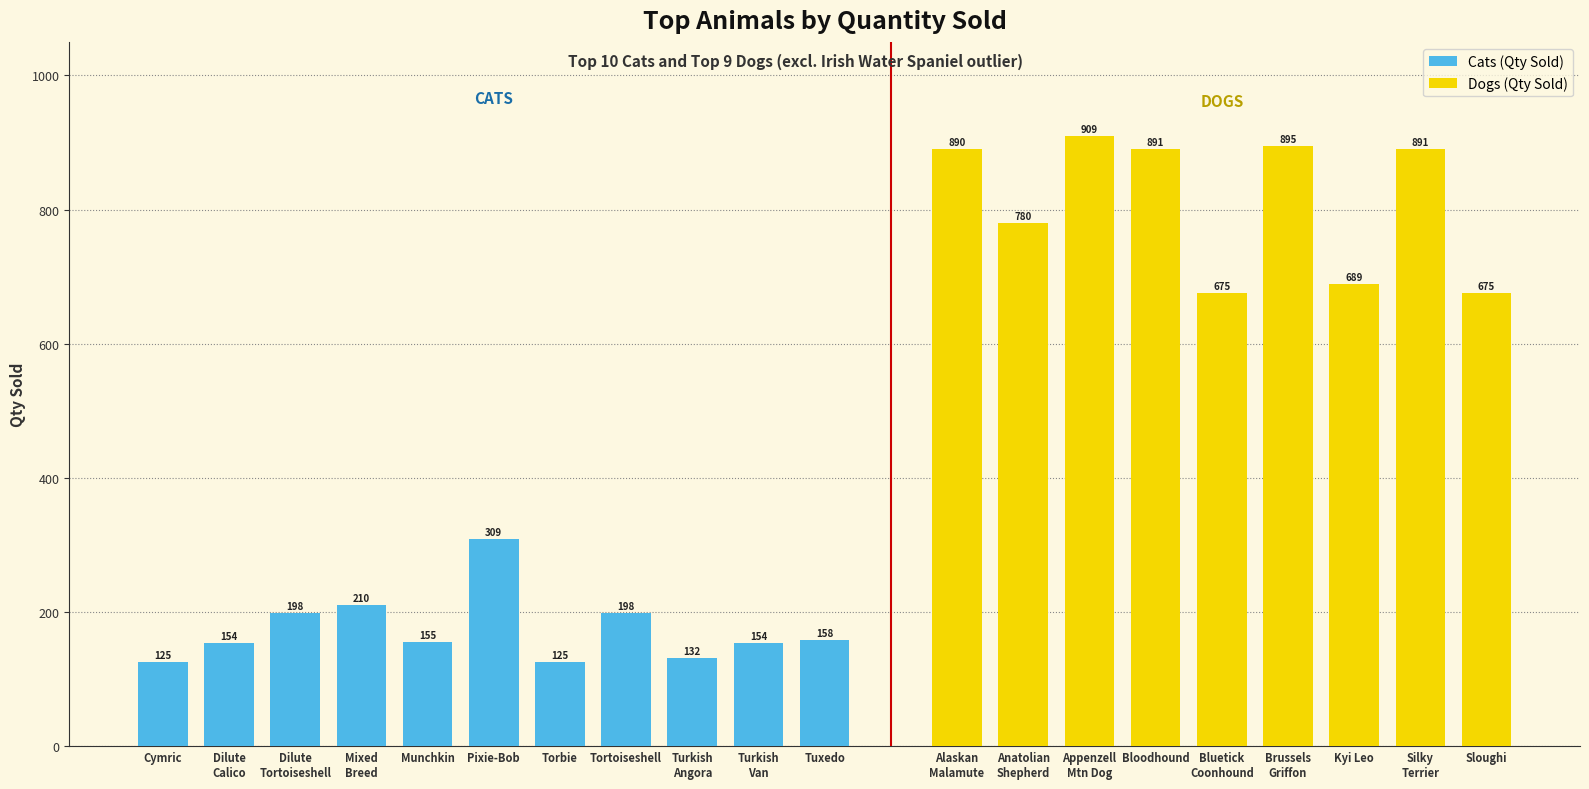

What is the difference between the values at Turkish Angora and Cymric?

7